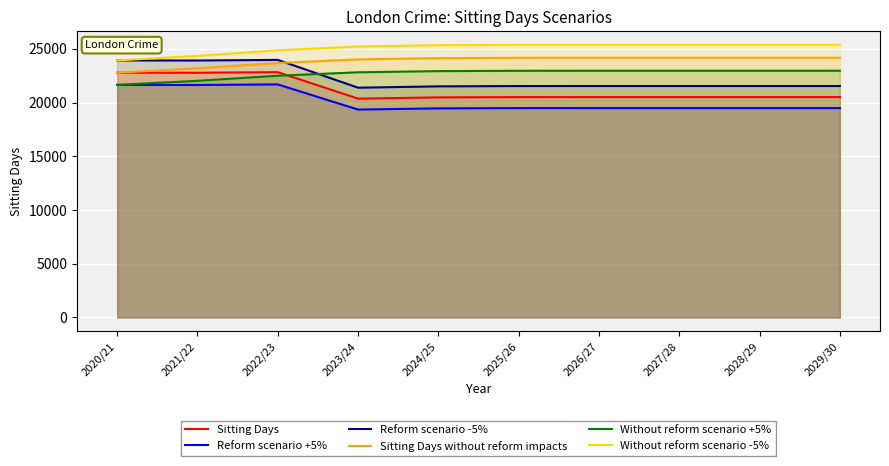

What value does the Reform scenario -5% series have at 2024/25?

21502.8